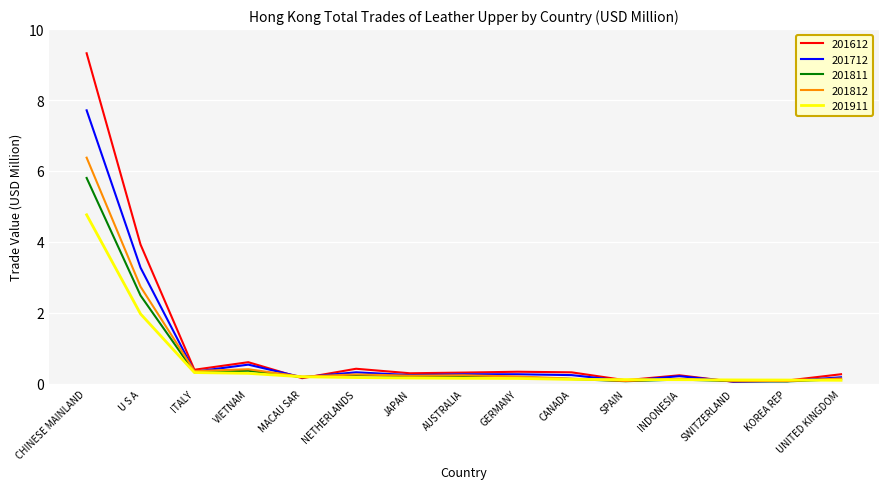

What is the difference between the maximum and minimum values in the 201812 series?

6.3